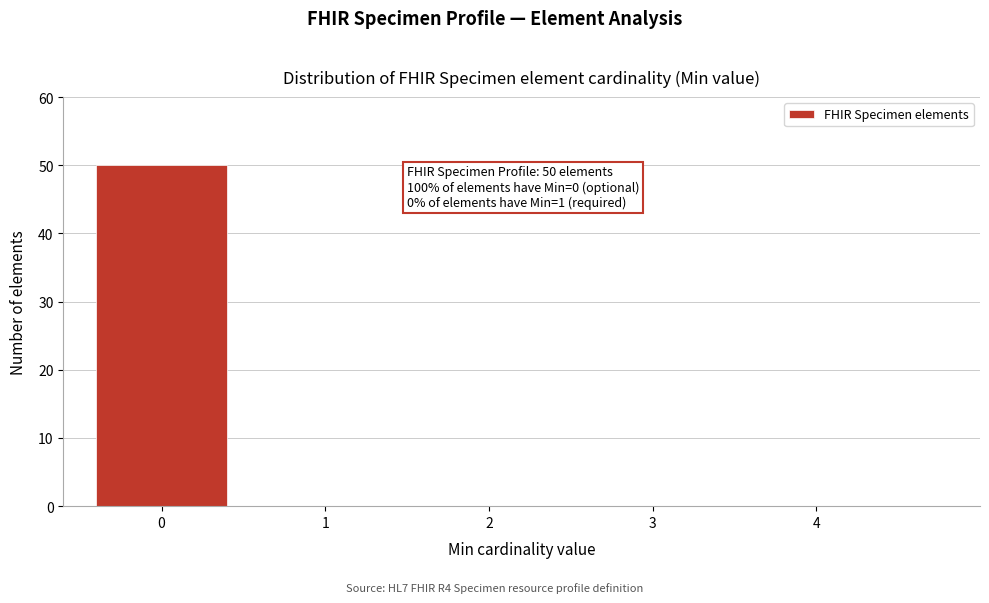

Reading left to right, what are all the values shown in this chart?

0=50	1=0	2=0	3=0	4=0